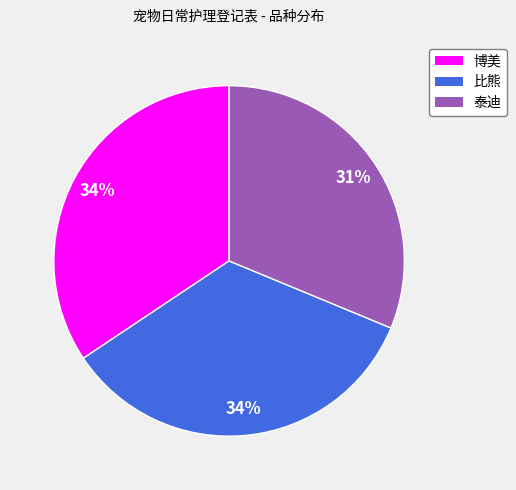

Which has a higher value, 泰迪 or 比熊?

比熊